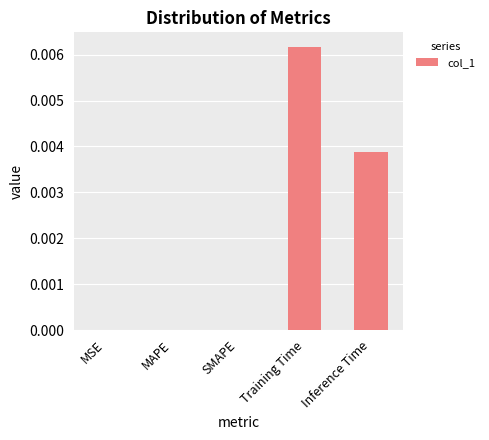

The value at Training Time is 0.0. True or false?

True